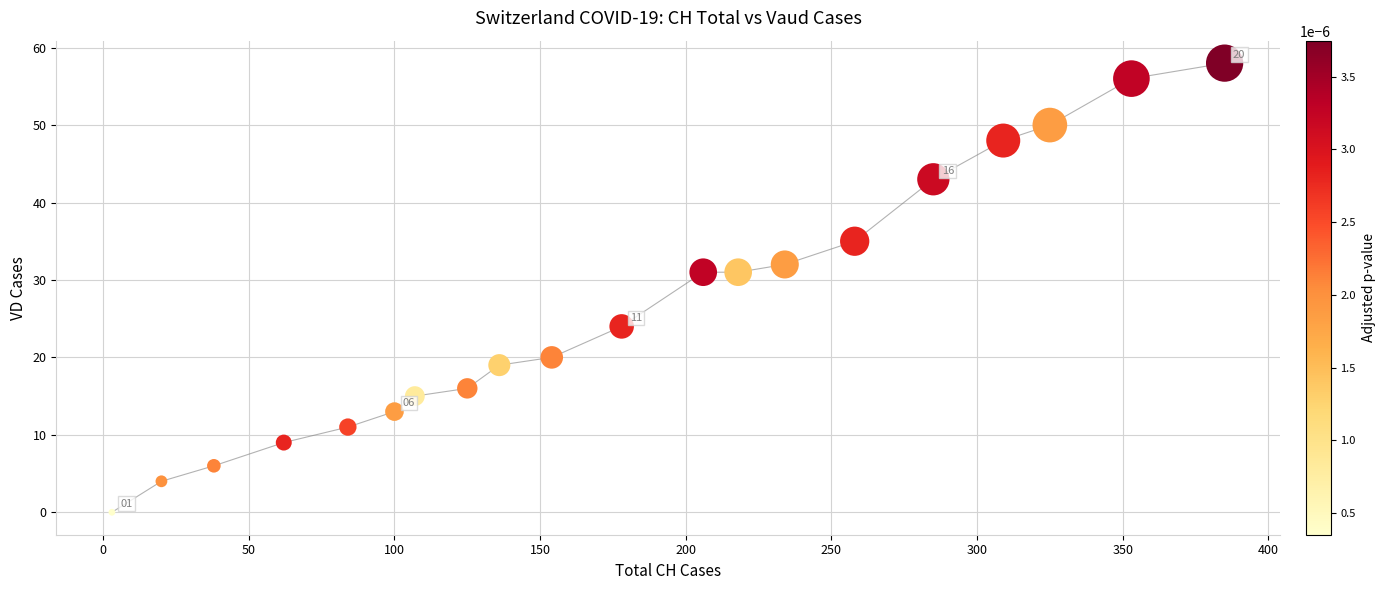

What is the range of Y values (max minus min)?

58